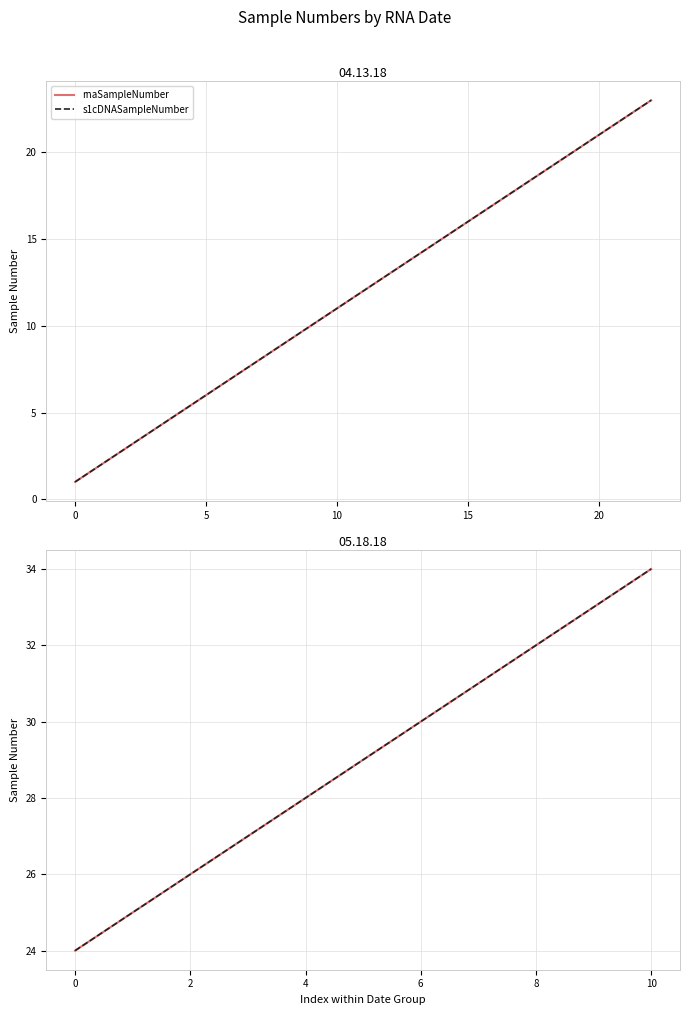

True or false: rnaSampleNumber has more than 2 points higher than both neighbors.

False